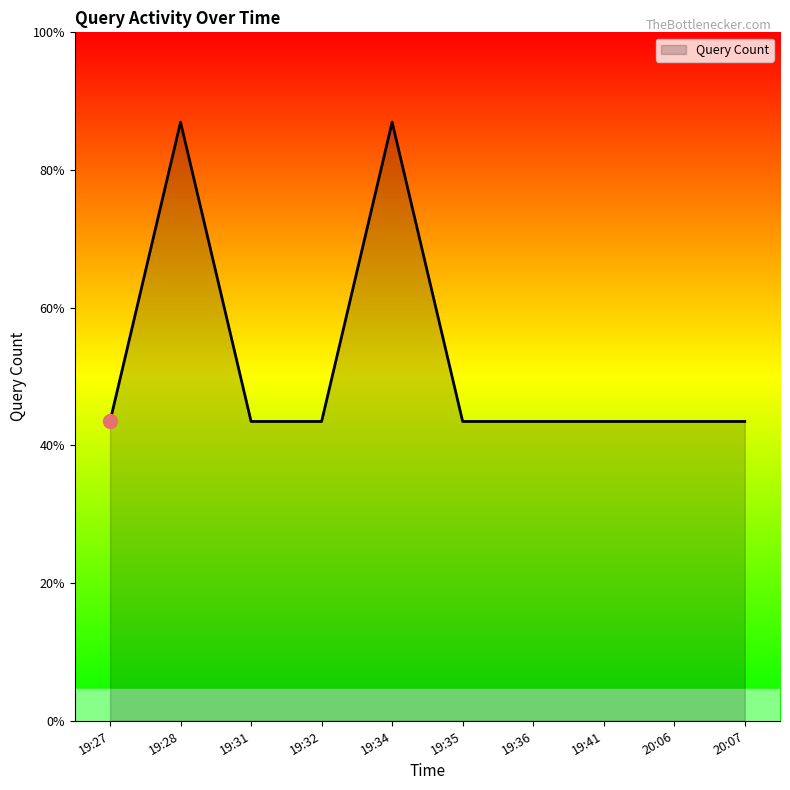

Is it true that the value at 19:34 is 4?

False